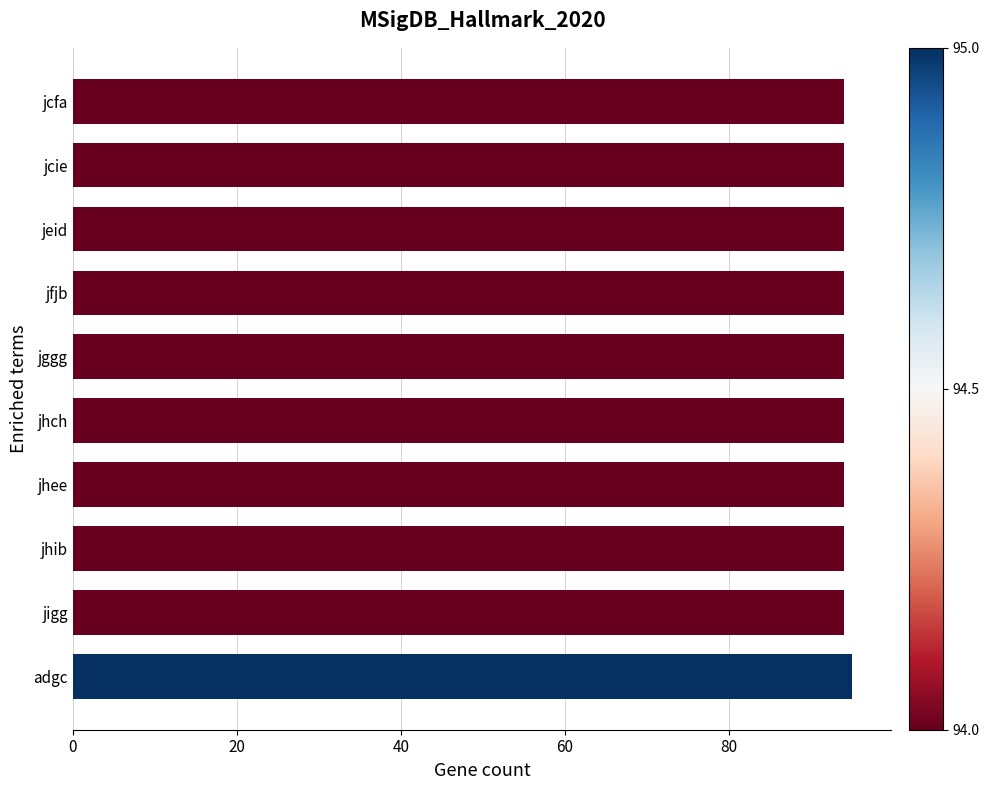

What is the minimum value shown in the chart?

94